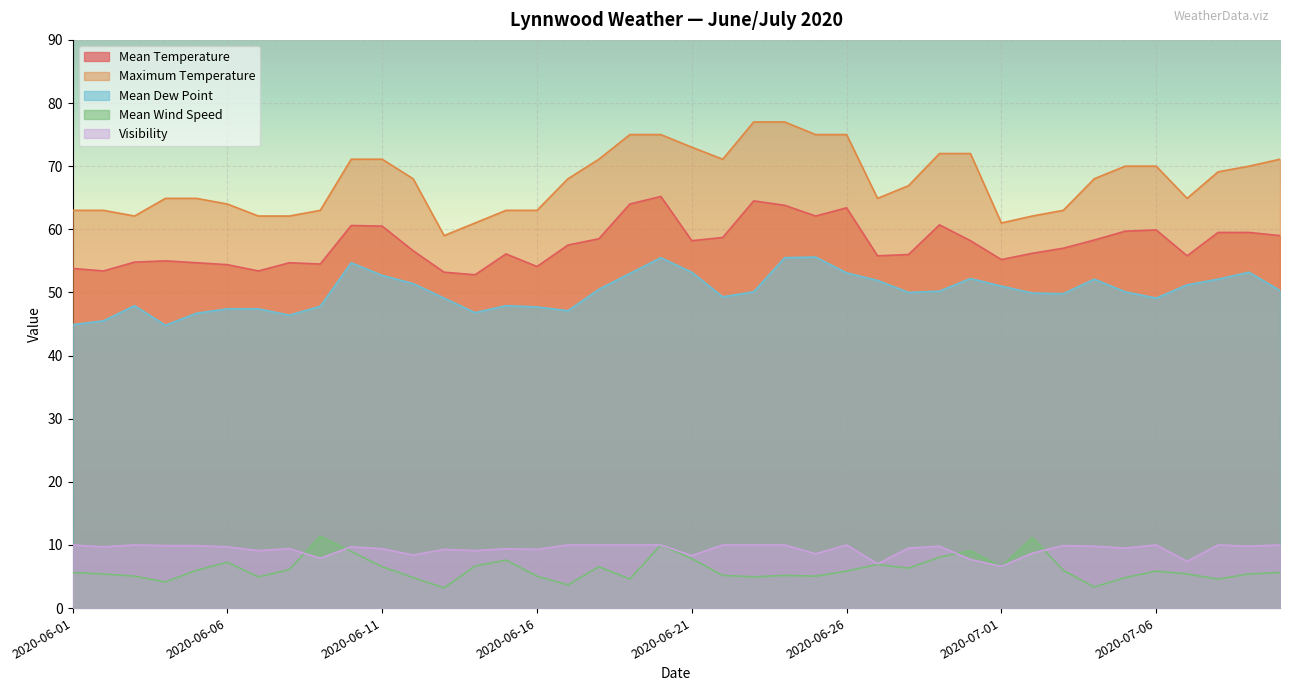

True or false: Mean Dew Point and Visibility intersect in this chart.

False